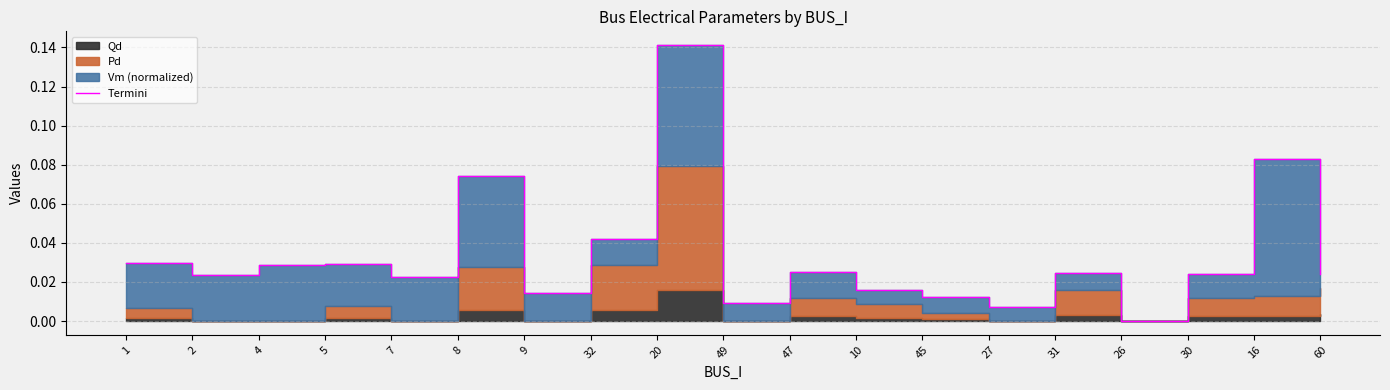

Where is the data nearest to the value 0?

26